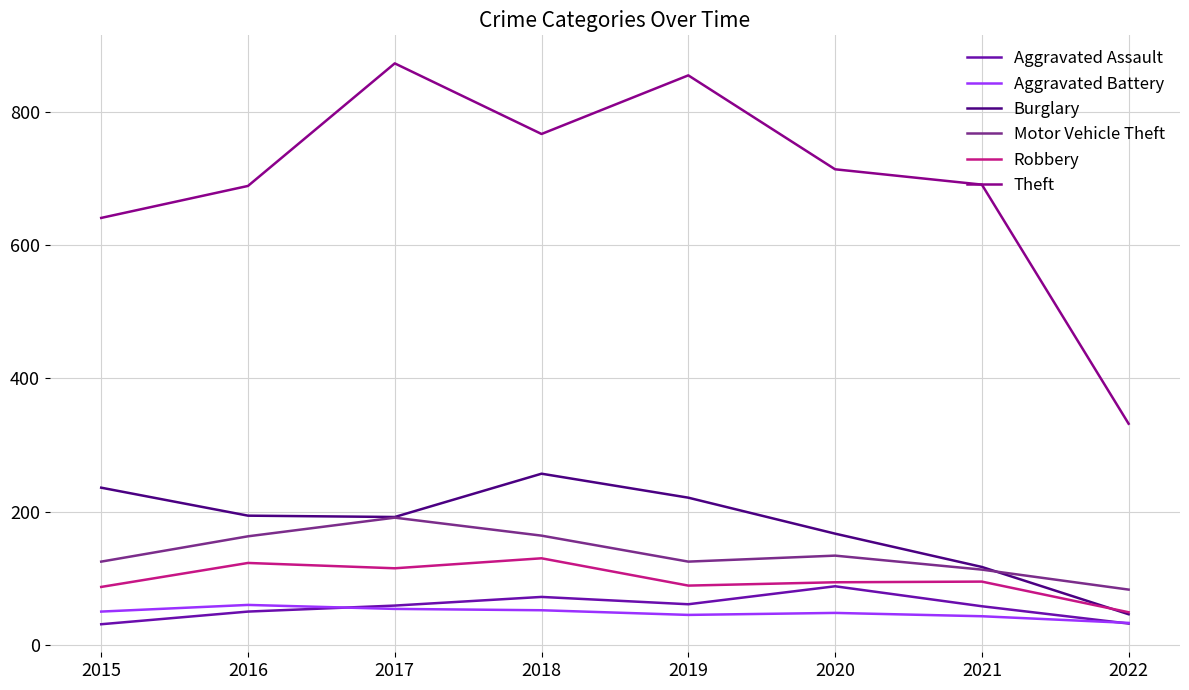

Which series has the largest total across all categories?

Theft